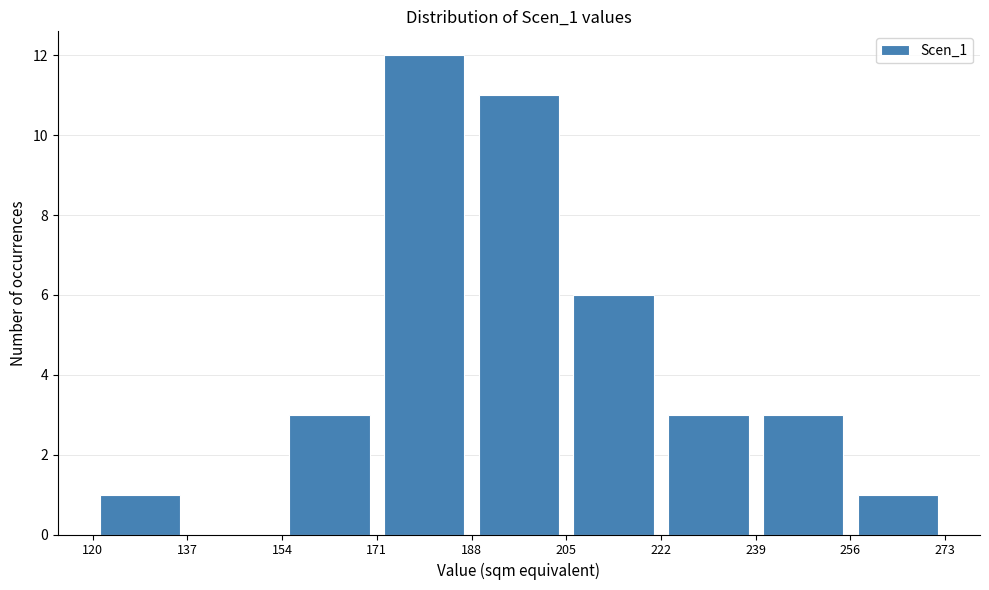

Reading left to right, transcribe this chart: for each bar, give the range it covers on the x-axis and its height. The values are not printed on the chart, so give them approximately, as read against the axis.

120 to 137: 1
137 to 154: 0
154 to 171: 3
171 to 188: 12
188 to 205: 11
205 to 222: 6
222 to 239: 3
239 to 256: 3
256 to 273: 1